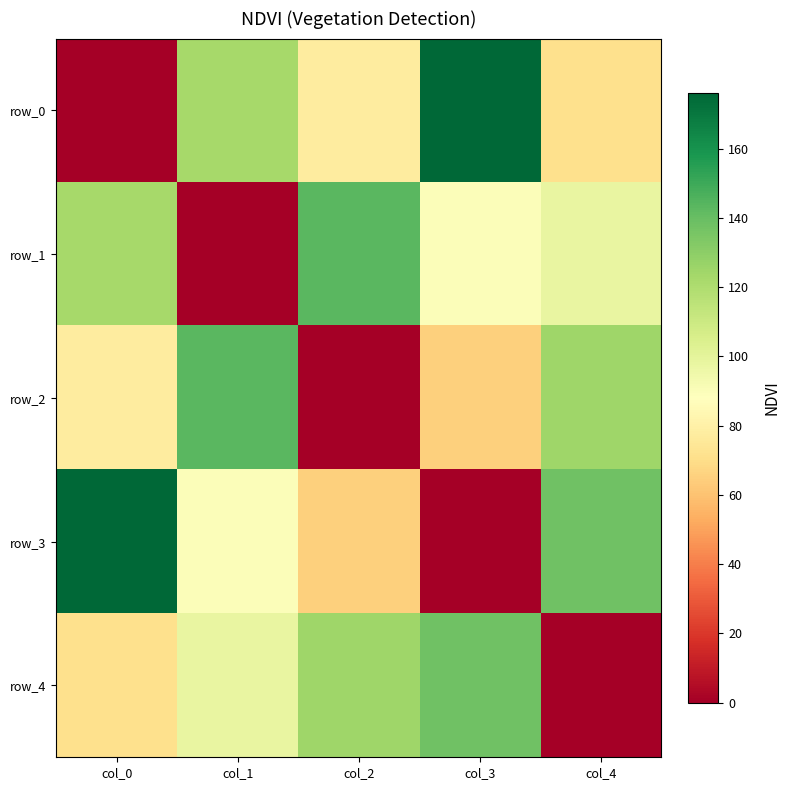

Rank the series by their maximum value, from highest to lowest.

row_0, row_3, row_1, row_2, row_4